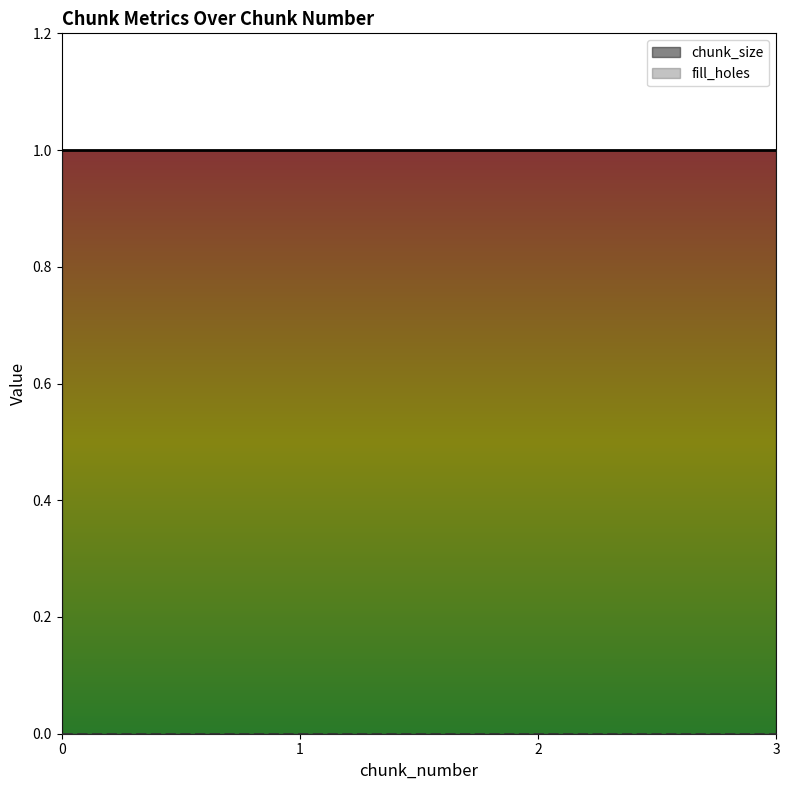

What are all the series names shown in the legend?

chunk_size, fill_holes